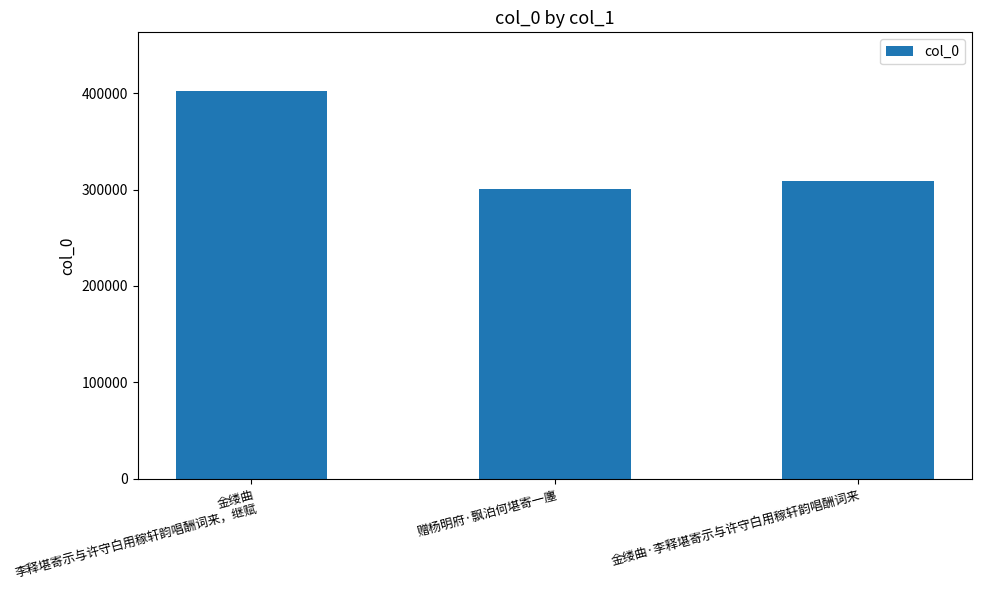

At which label does the data first exceed 309277?

金缕曲 李释堪寄示与许守白用稼轩韵唱酬词来，继赋